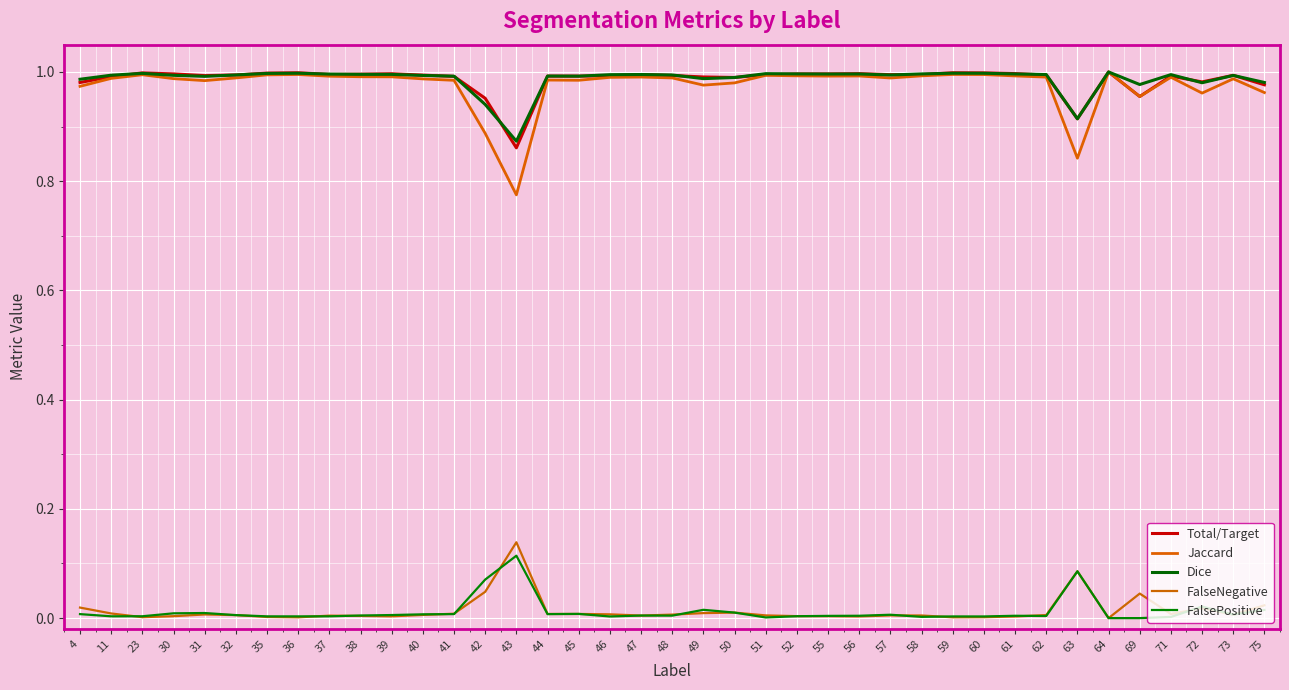

How many lines are shown in the chart?

5